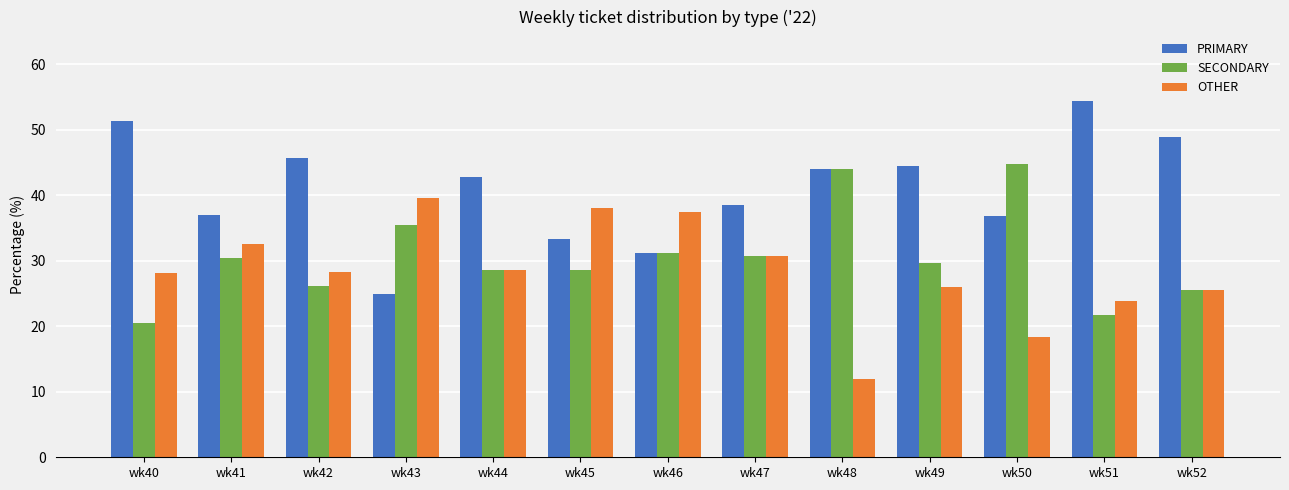

True or false: PRIMARY has a value of 45.6 at wk42.

True